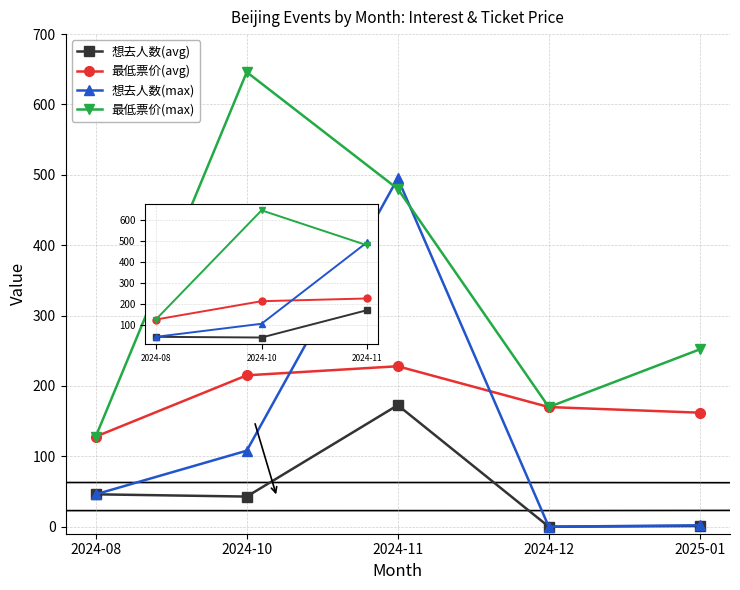

What is the maximum value for 想去人数(max)?

495.0